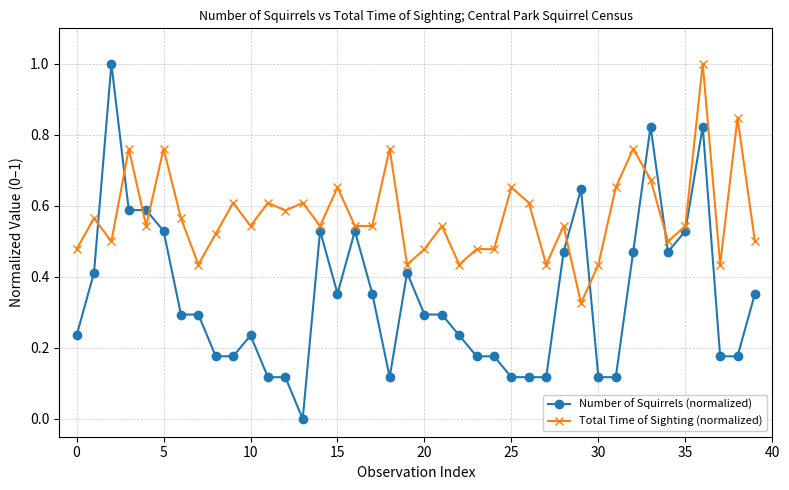

What is the highest value of the Total Time of Sighting (normalized) series?

1.0